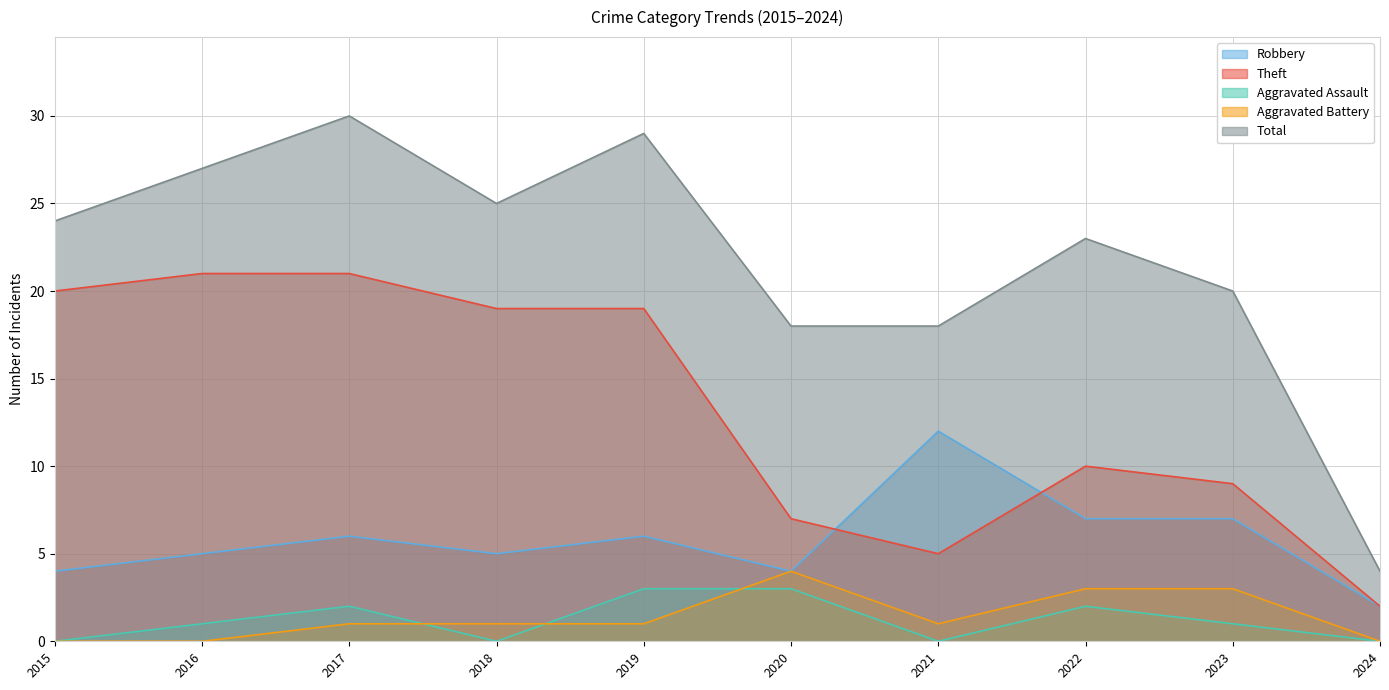

True or false: Aggravated Assault and Robbery intersect in this chart.

False